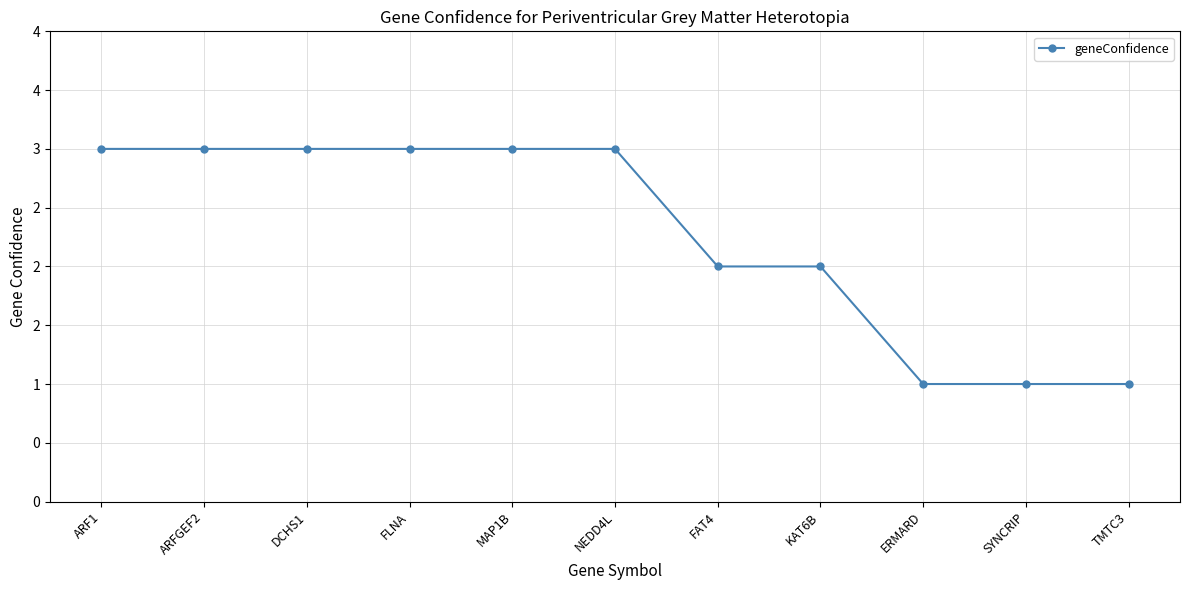

The value at ERMARD is 1. True or false?

True